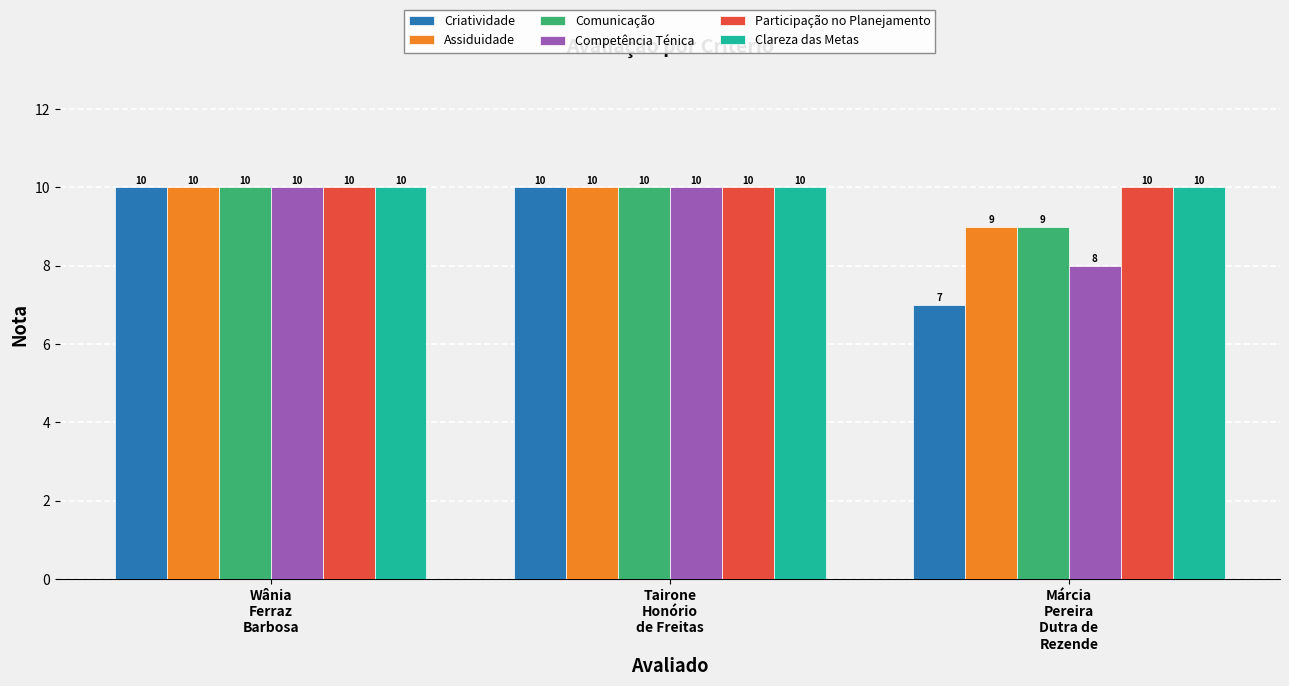

Is it true that Clareza das Metas equals 18 at Wânia
Ferraz
Barbosa?

False